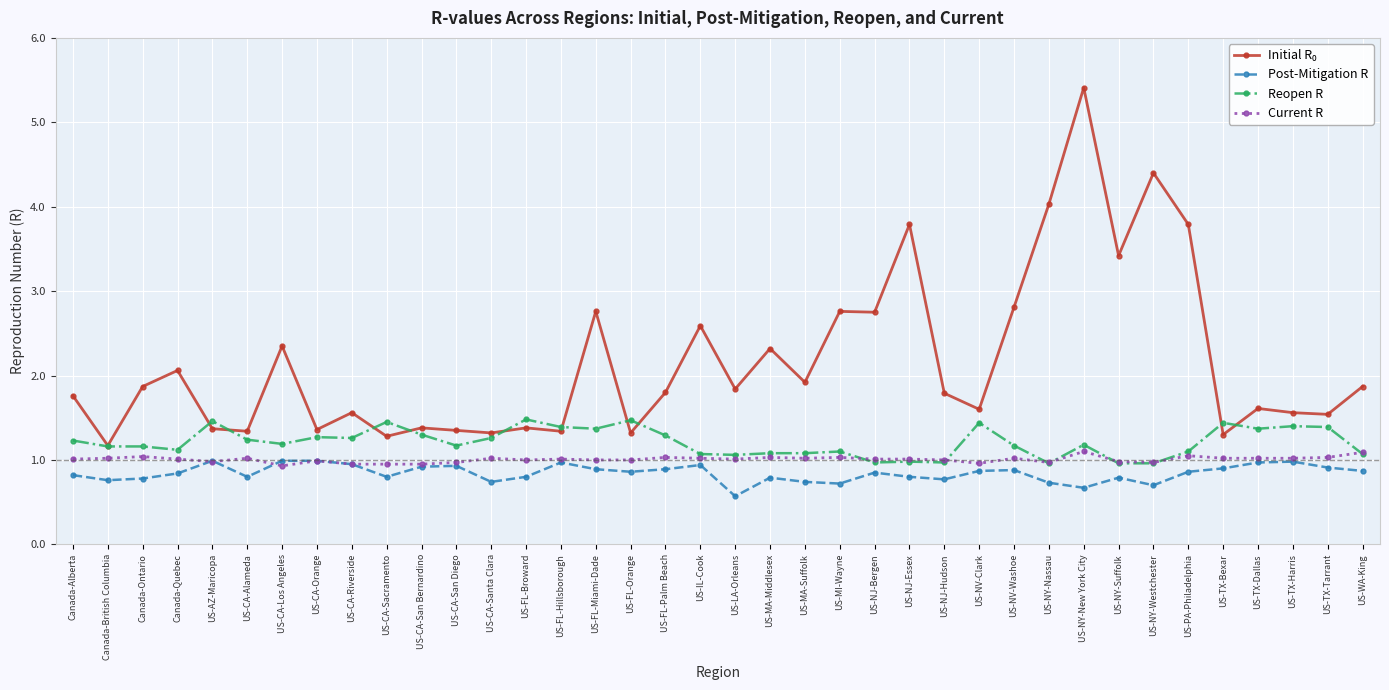

True or false: Current R has more than 0 interior local peaks.

True